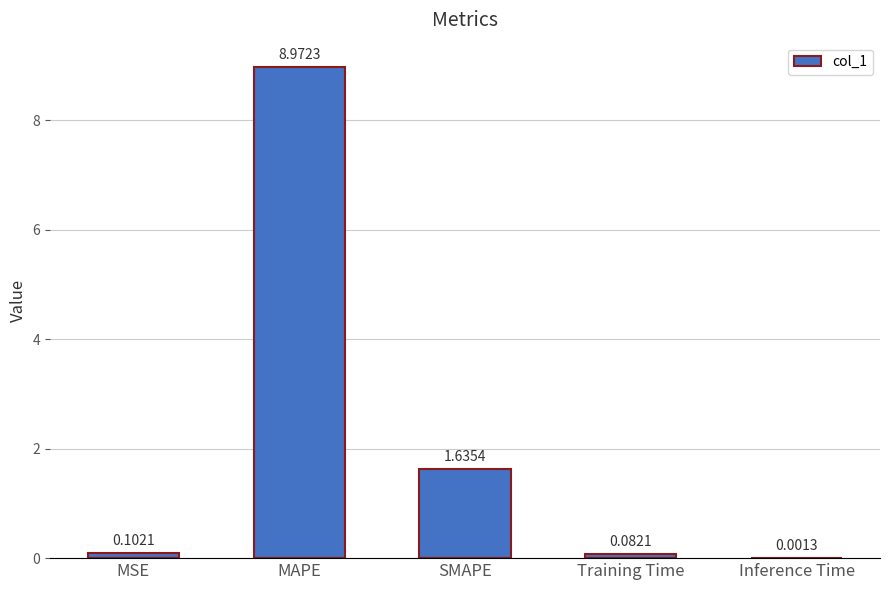

At which label is the value closest to 4?

SMAPE